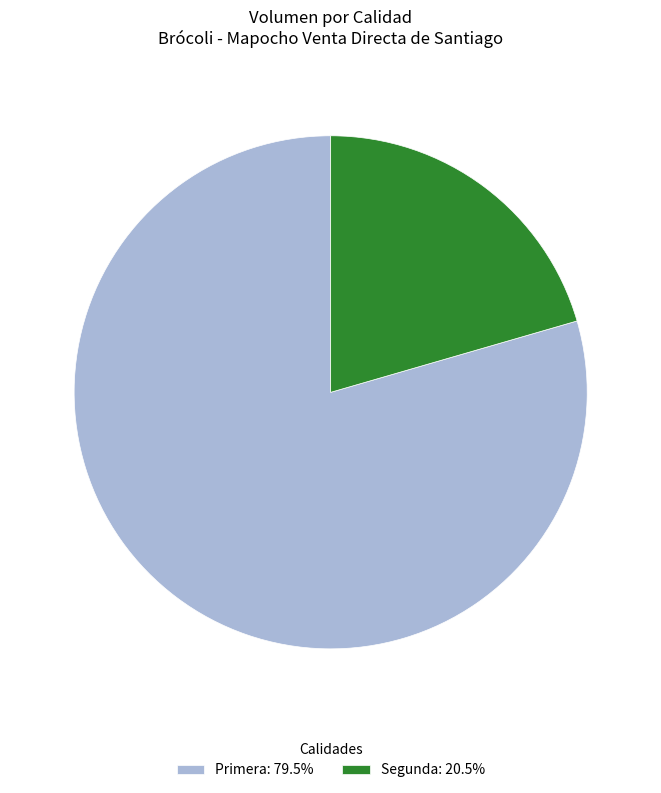

Approximately how many times larger is the value at Primera: 79.5% compared to Segunda: 20.5%?

3.9